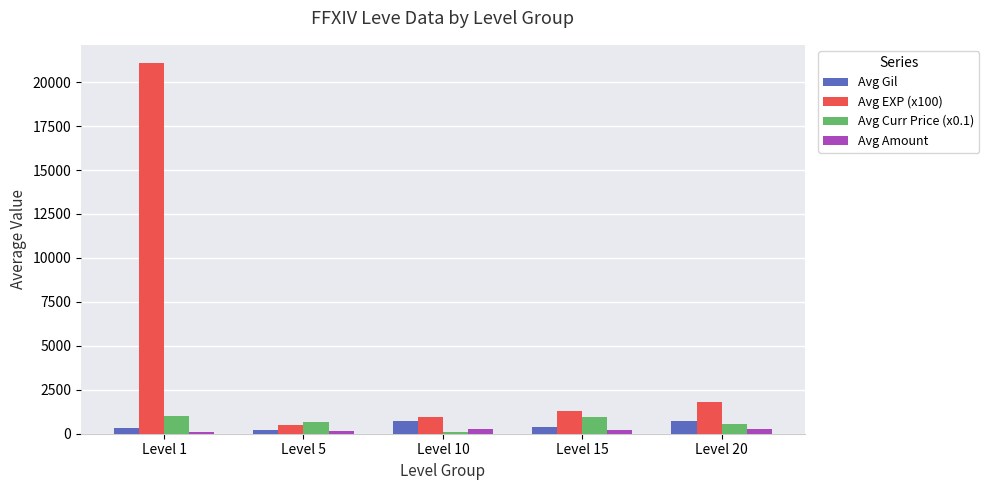

Which series has the widest spread of values?

Avg EXP (x100)